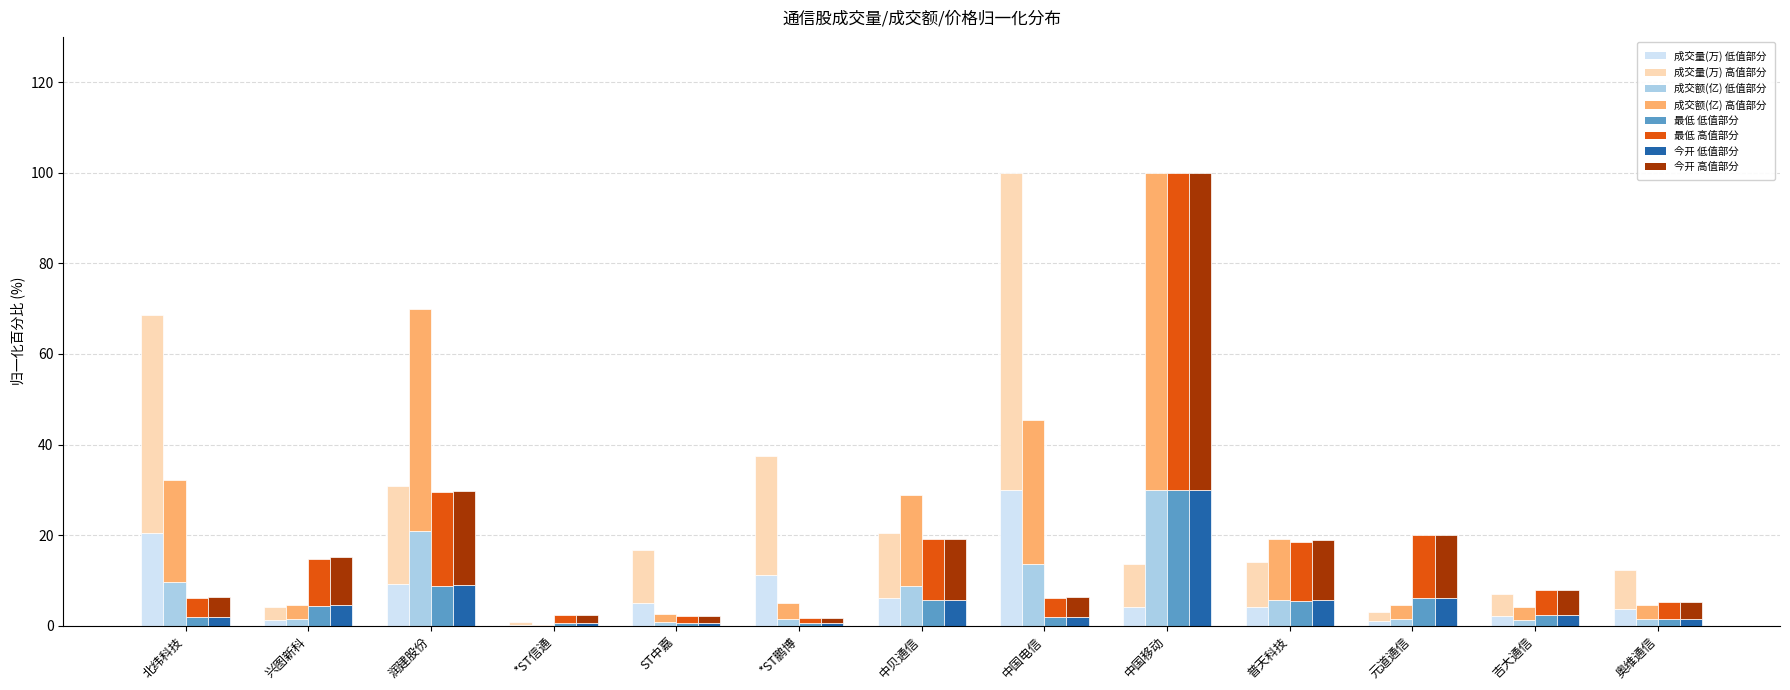

Reading left to right, what are all the values shown in this chart?

成交量(万): 20.6	1.2	9.3	0.2	5.0	11.2	6.1	30.0	4.1	4.2	0.9	2.1	3.7
成交额(亿): 9.6	1.4	21.0	0.0	0.8	1.5	8.7	13.6	30.0	5.7	1.4	1.2	1.4
最低: 1.9	4.4	8.8	0.7	0.6	0.5	5.8	1.9	30.0	5.5	6.0	2.4	1.6
今开: 1.9	4.6	8.9	0.7	0.7	0.5	5.8	1.9	30.0	5.7	6.0	2.4	1.6